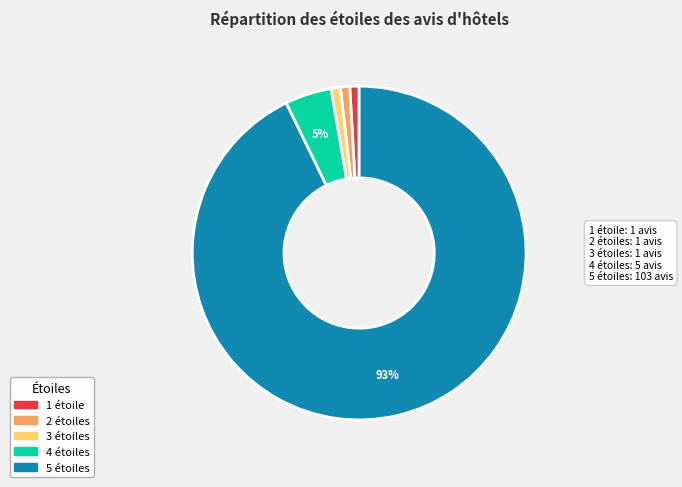

To the nearest percent, what is the average slice percentage?

20%